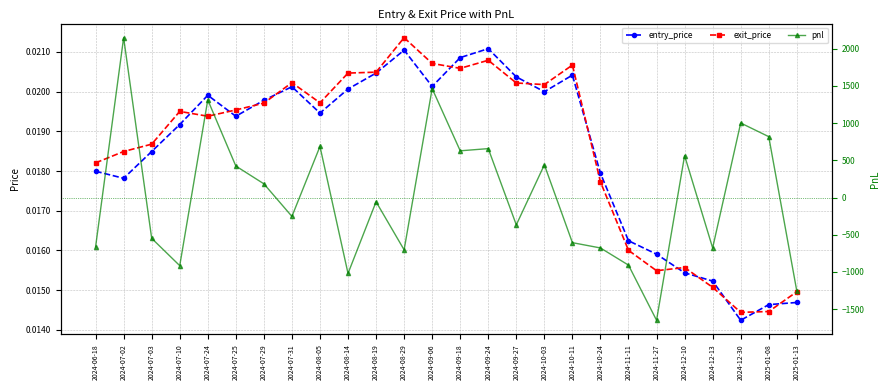

Between 2024-11-27 and 2024-10-03, which is larger?

2024-10-03